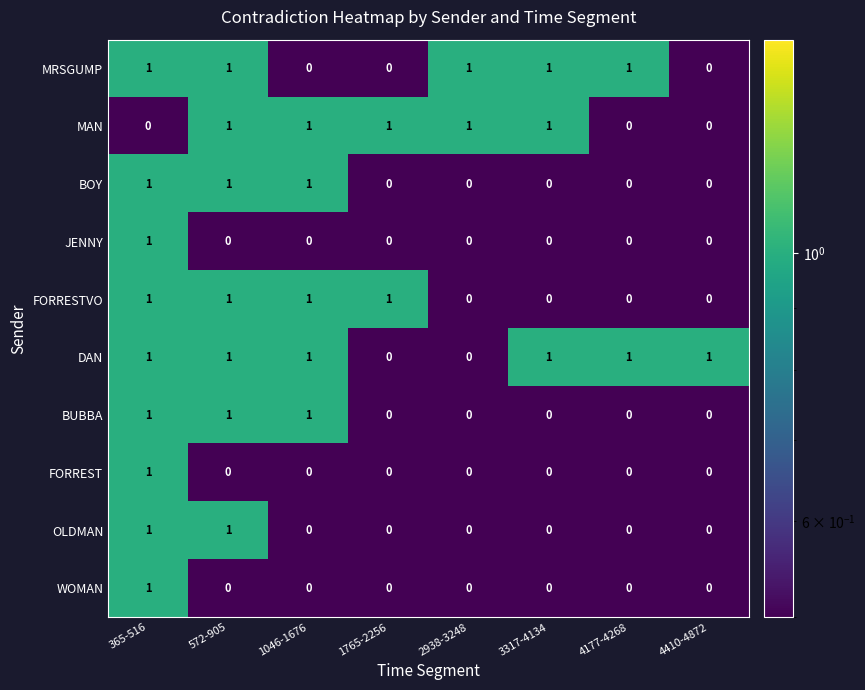

What is the sum of all BOY values?

3